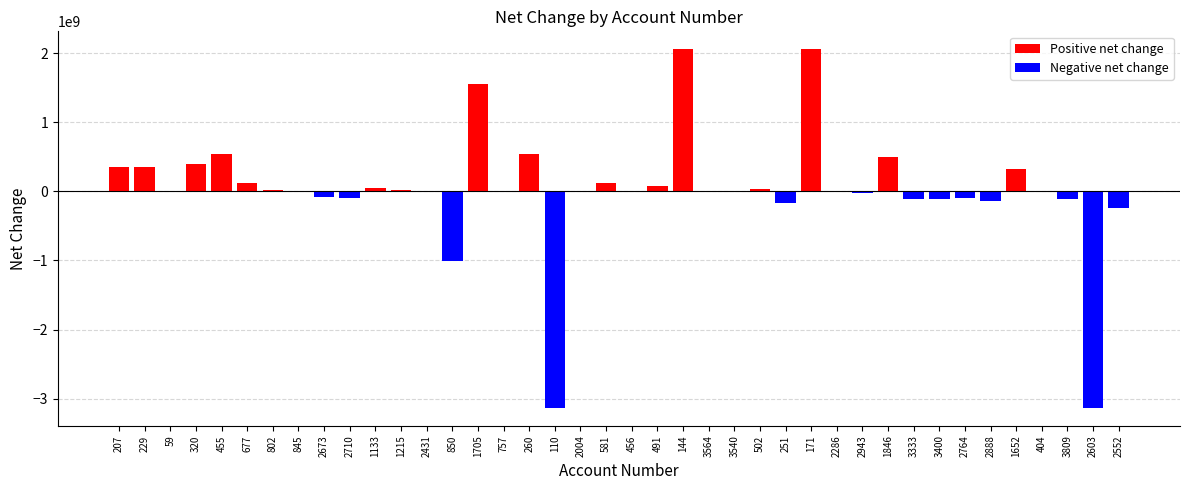

Between 2888 and 455, which is larger?

455